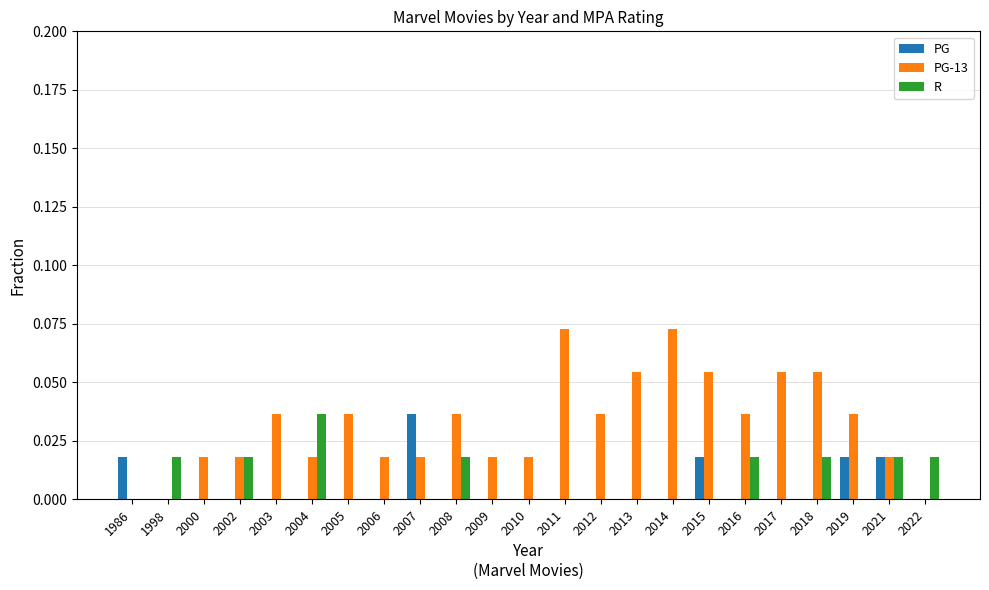

The PG-13 series shows 0.0 at 2008. True or false?

True